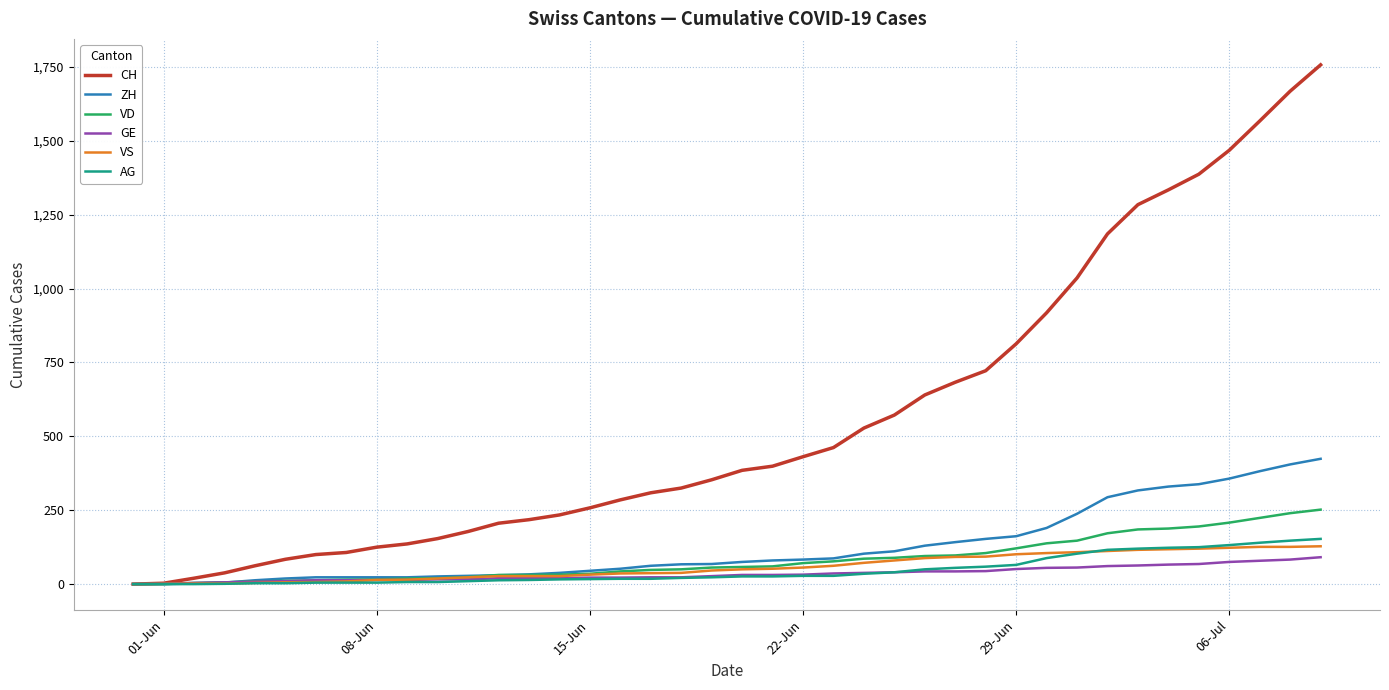

Which series has the largest range (max minus min)?

CH